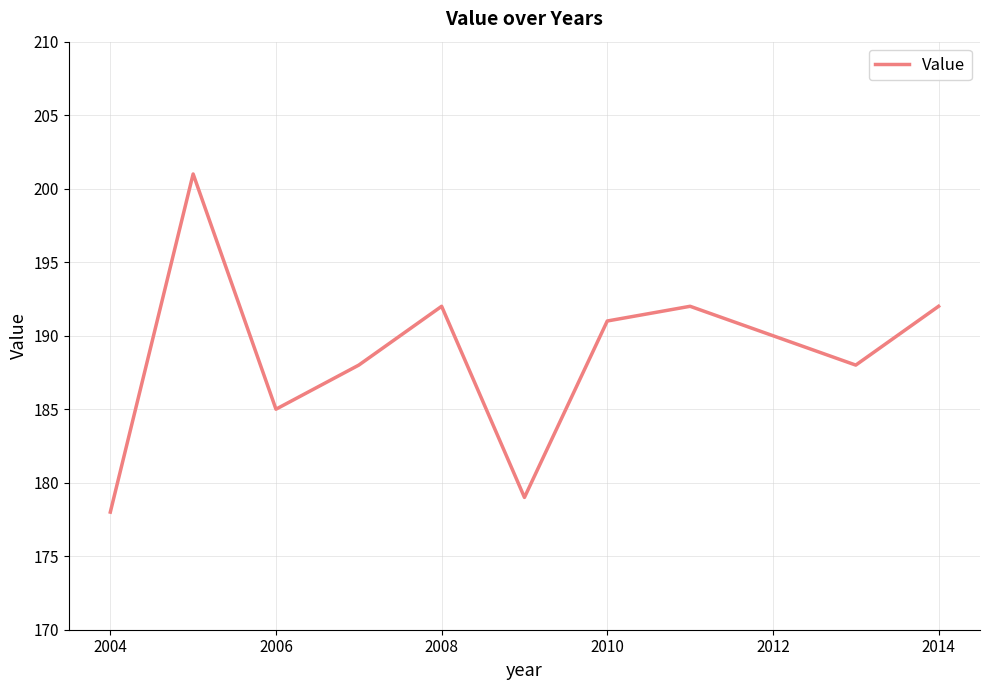

What is the maximum value shown in the chart?

201